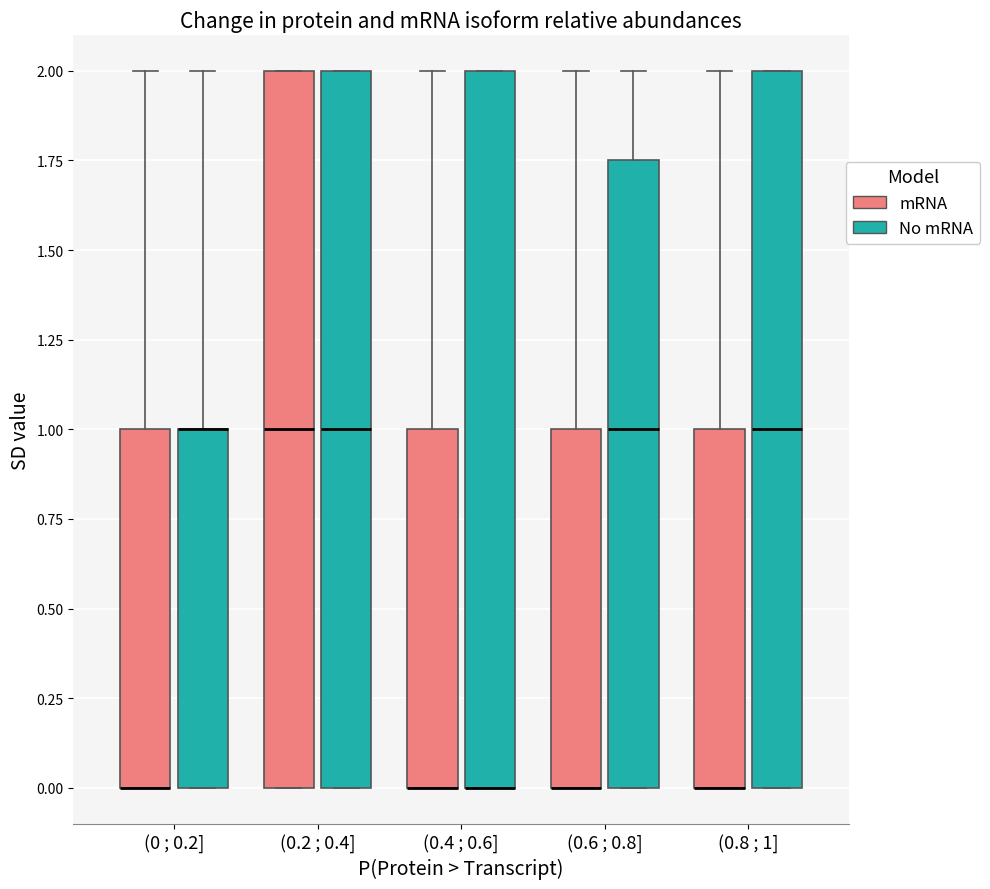

Reading left to right, transcribe this box plot: for each box, give where its median line is, the range the box spans, and where its two whiskers end, as read against the y-axis. The values are not printed on the chart, so give them approximately, as read against the axis.

(0 ; 0.2] (mRNA): median 0.00 (drawn on the box's lower edge), box 0.00 to 1.00, whiskers 0.00 to 2.00
(0 ; 0.2] (No mRNA): median 1.00 (drawn on the box's upper edge), box 0.00 to 1.00, whiskers 0.00 to 2.00
(0.2 ; 0.4] (mRNA): median 1.00, box 0.00 to 2.00, whiskers 0.00 to 2.00
(0.2 ; 0.4] (No mRNA): median 1.00, box 0.00 to 2.00, whiskers 0.00 to 2.00
(0.4 ; 0.6] (mRNA): median 0.00 (drawn on the box's lower edge), box 0.00 to 1.00, whiskers 0.00 to 2.00
(0.4 ; 0.6] (No mRNA): median 0.00 (drawn on the box's lower edge), box 0.00 to 2.00, whiskers 0.00 to 2.00
(0.6 ; 0.8] (mRNA): median 0.00 (drawn on the box's lower edge), box 0.00 to 1.00, whiskers 0.00 to 2.00
(0.6 ; 0.8] (No mRNA): median 1.00, box 0.00 to 1.75, whiskers 0.00 to 2.00
(0.8 ; 1] (mRNA): median 0.00 (drawn on the box's lower edge), box 0.00 to 1.00, whiskers 0.00 to 2.00
(0.8 ; 1] (No mRNA): median 1.00, box 0.00 to 2.00, whiskers 0.00 to 2.00